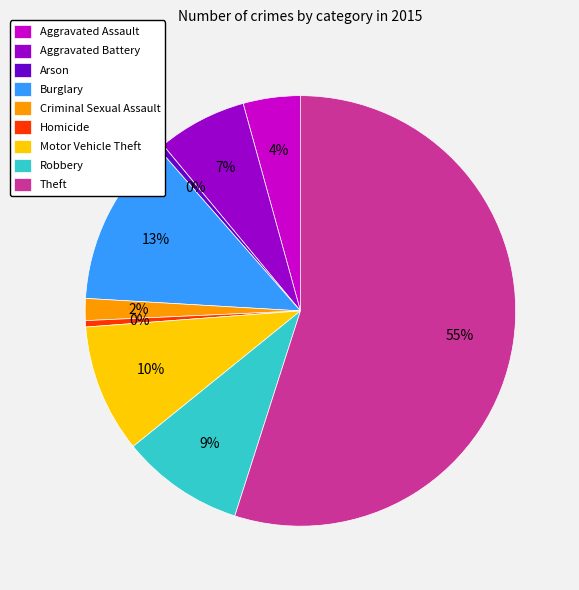

Does Theft represent more than half of the total?

Yes